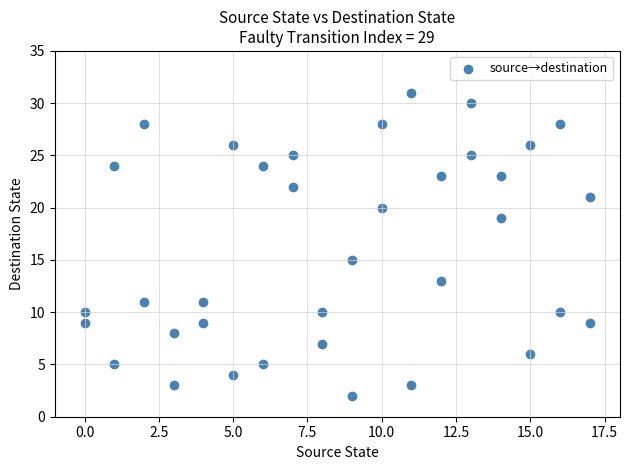

What is the range of Y values (max minus min)?

29